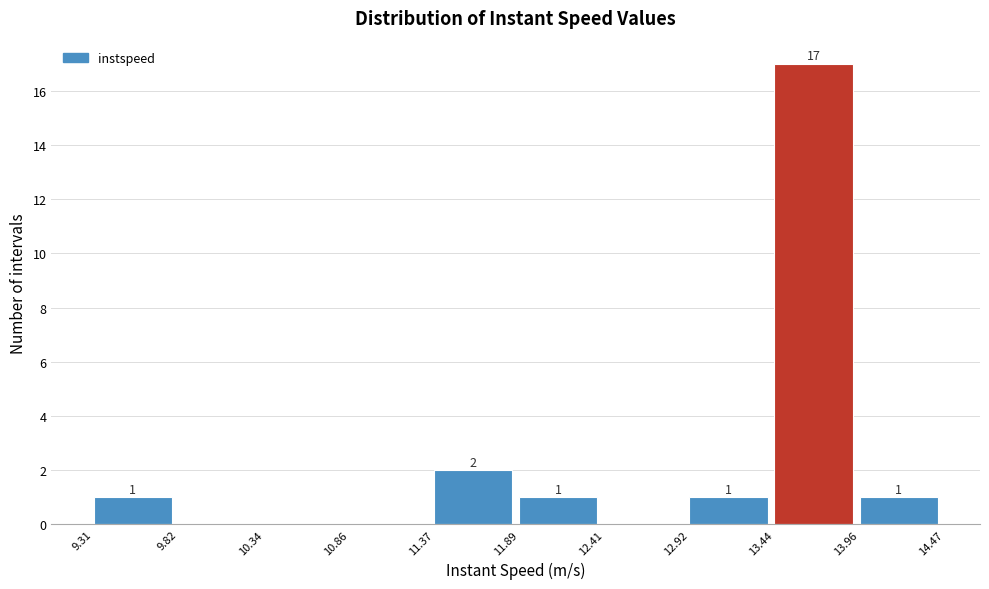

Over which range of the x-axis is the bar tallest?

13.44 to 13.96